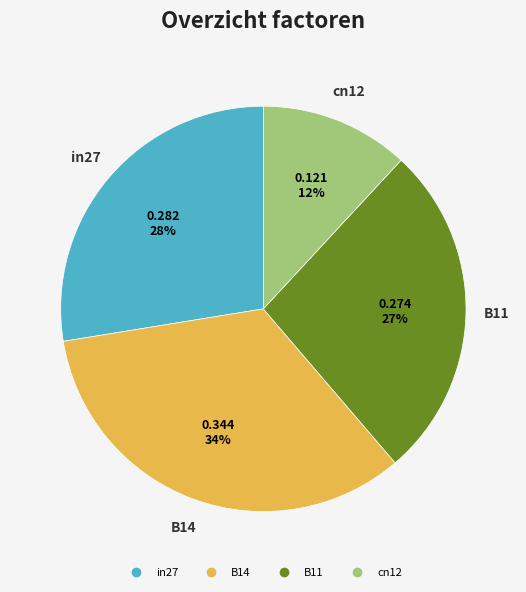

Is there a majority slice in this chart?

No